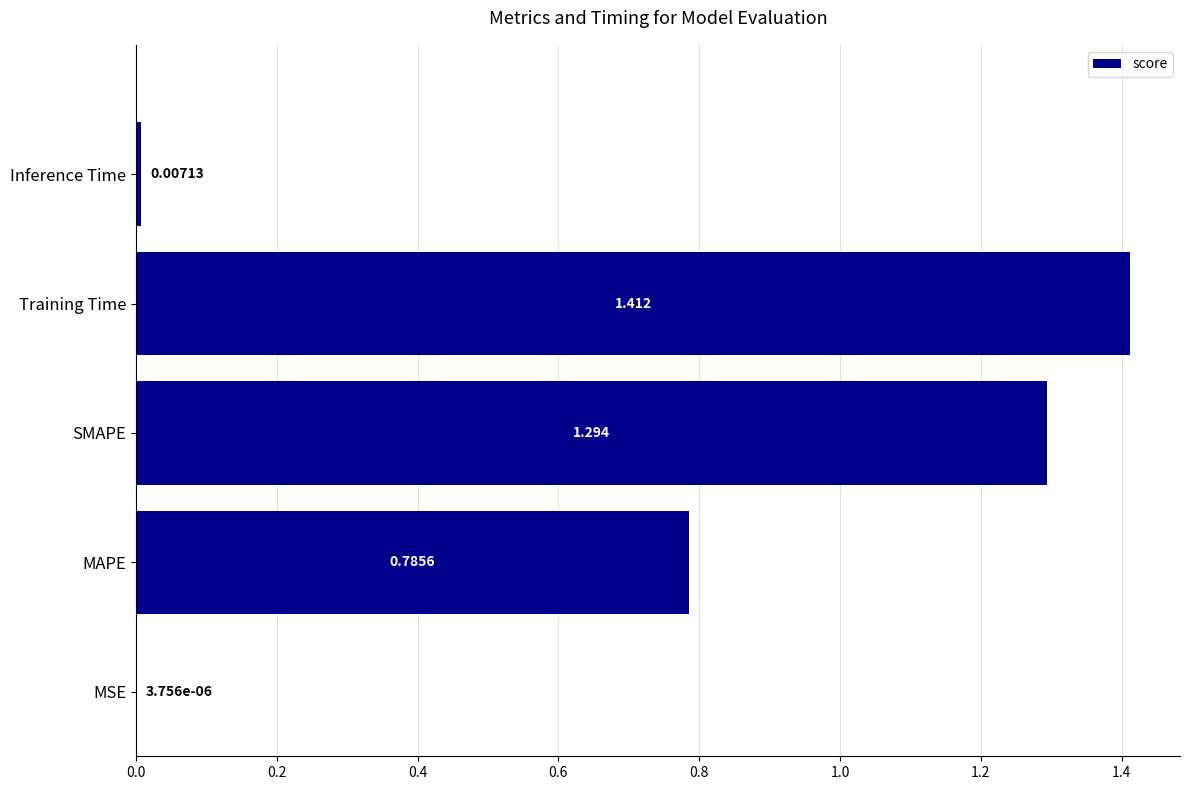

At which category does the chart reach its peak across all series?

Training Time